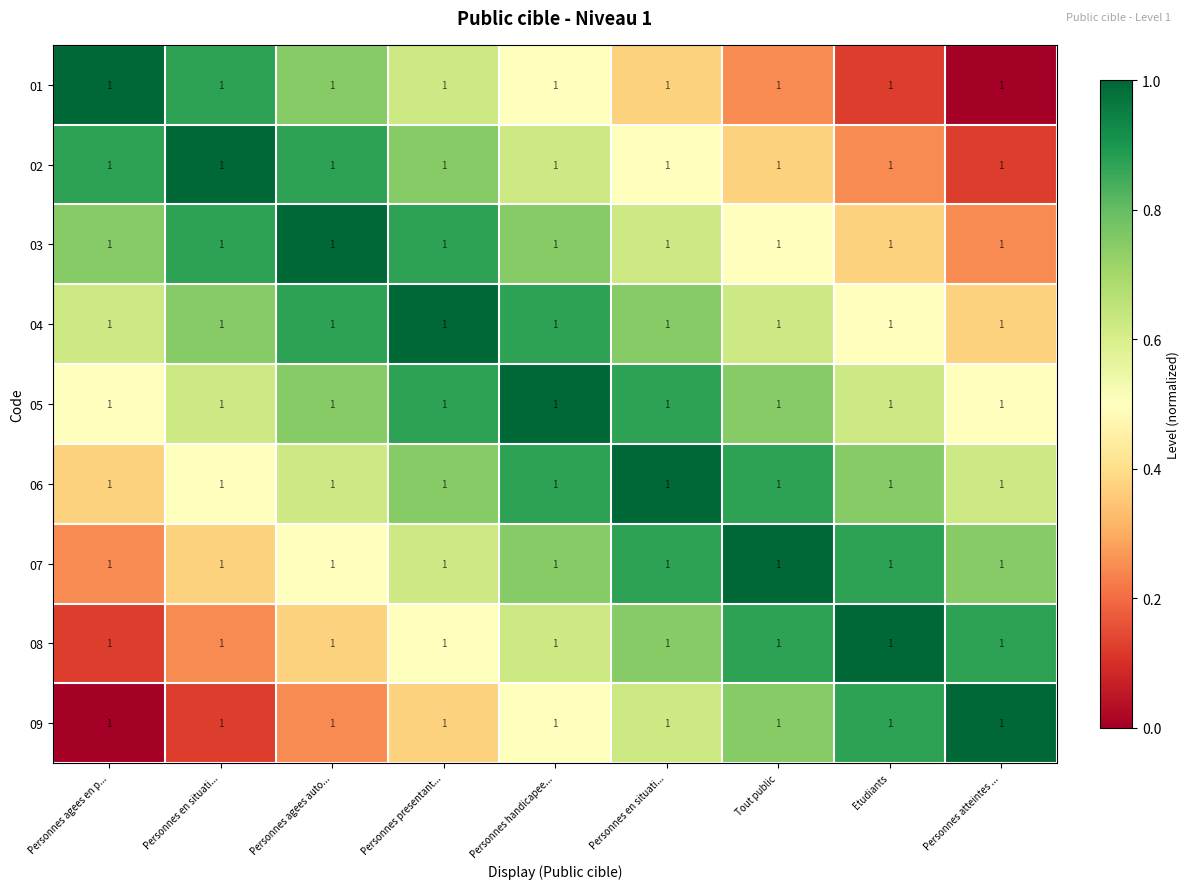

Read the 04 value at Personnes en situati....

0.7